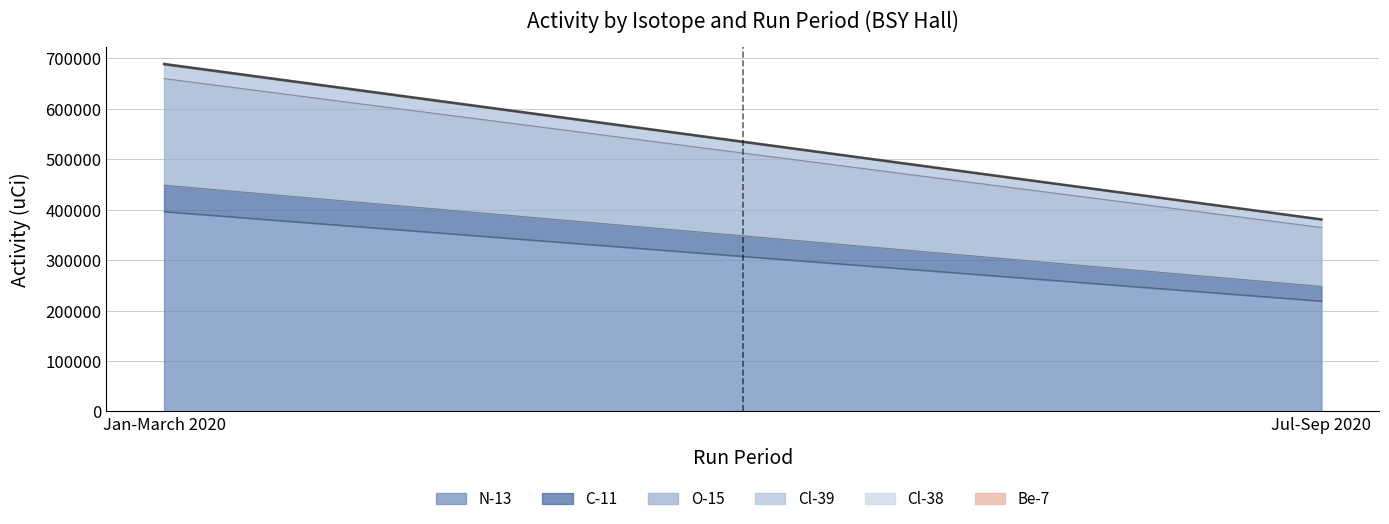

What is the minimum value for Be-7?

61.4